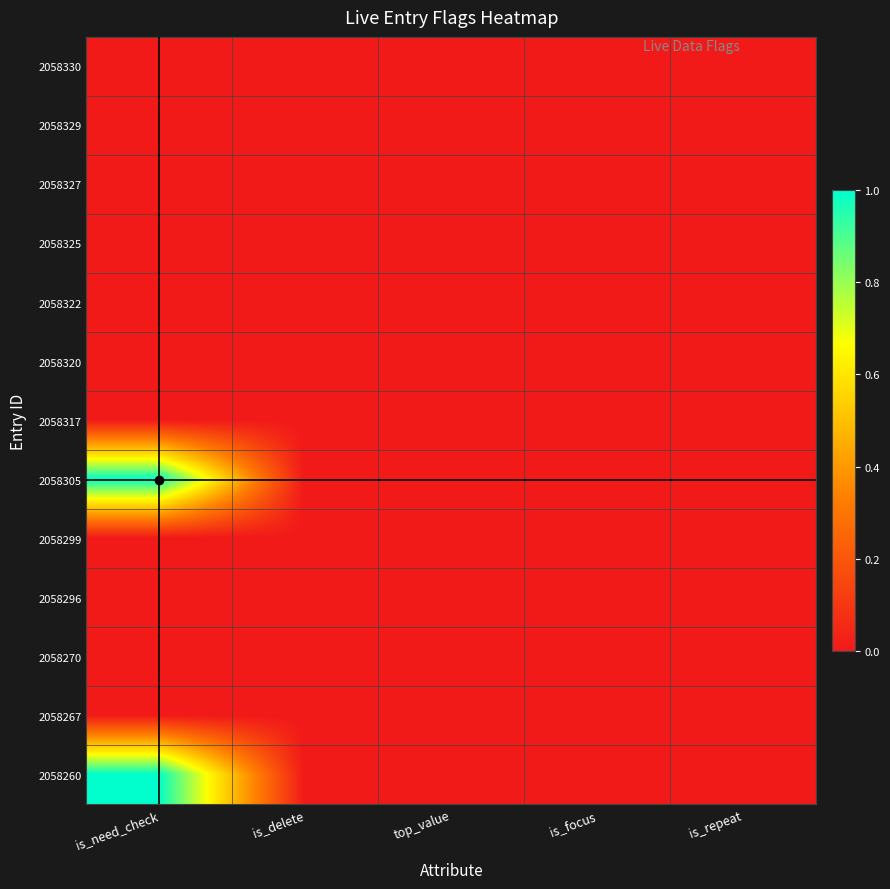

Between top_value and is_repeat, which is larger?

top_value